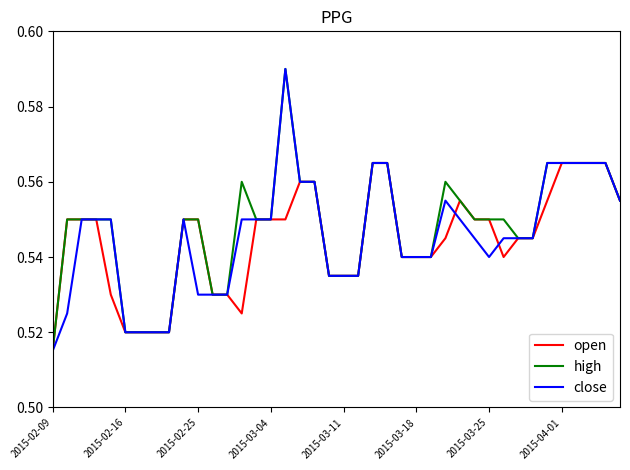

Where is the first local maximum for close?

9